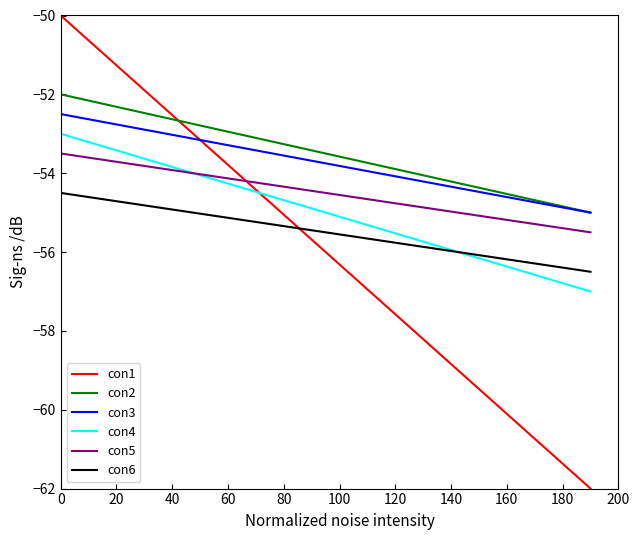

At how many categories does at least one series exceed -52?

9